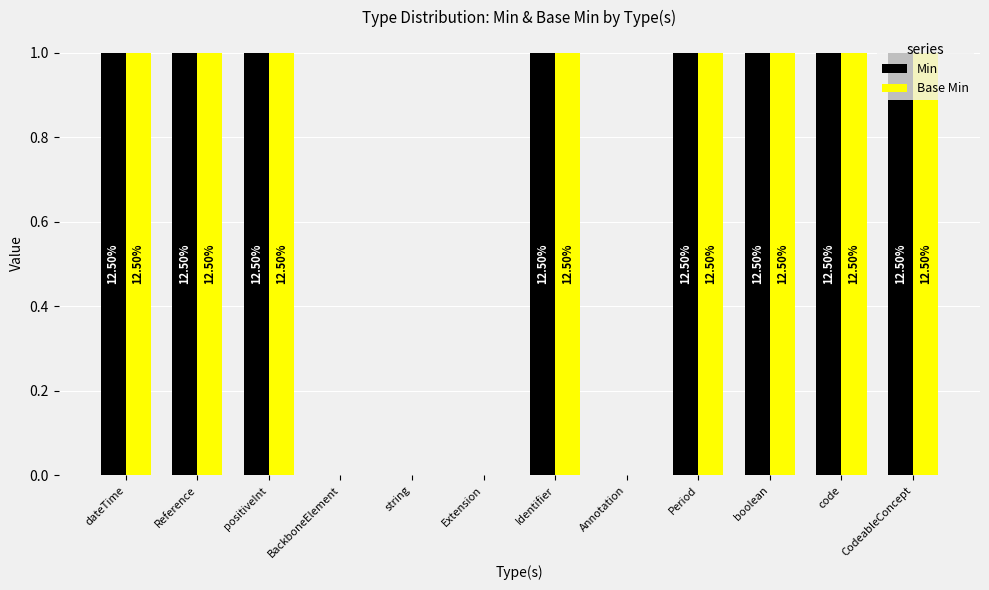

Are the bars grouped side by side (vs. stacked)?

Yes